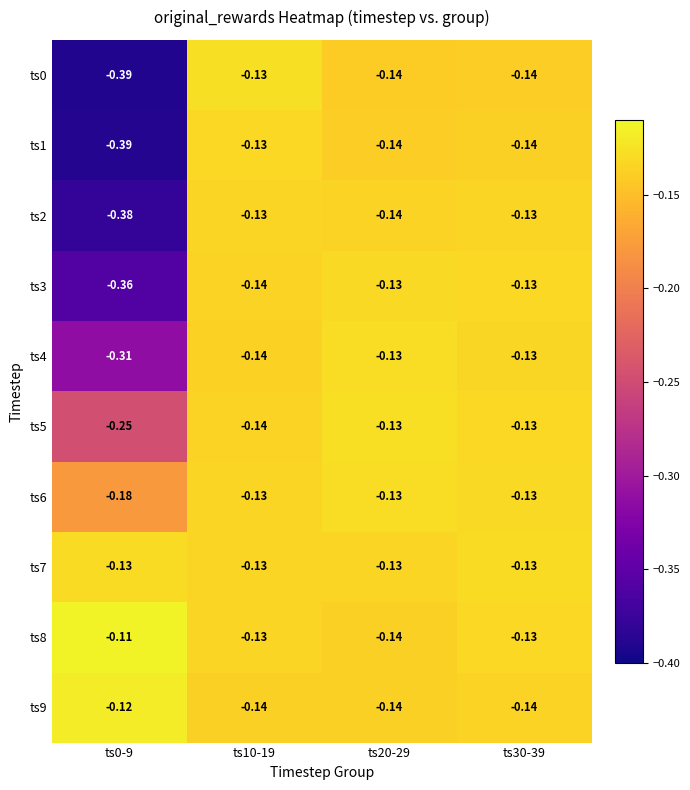

Is the value of ts6 at ts10-19 greater than the value of ts1 at ts0-9?

Yes